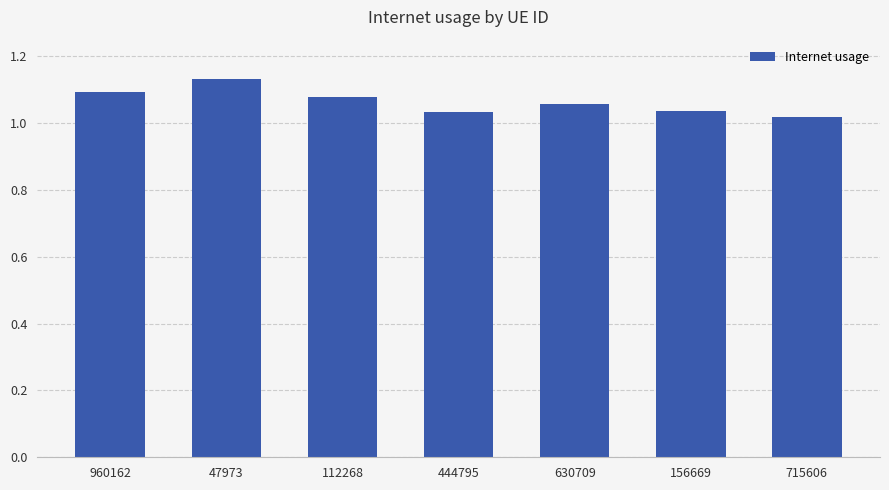

What is the sum of the values at 715606 and 630709?

2.1